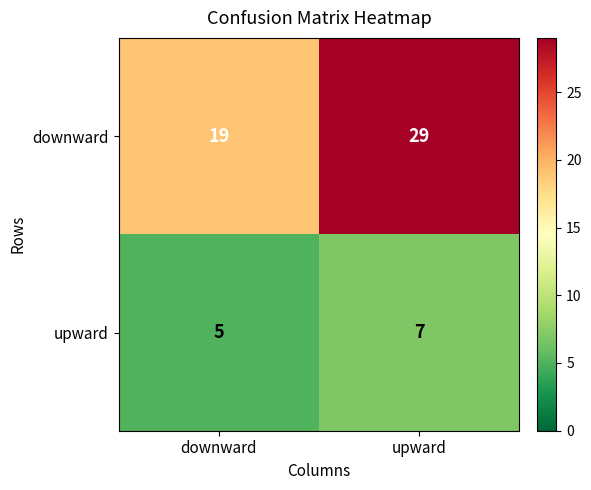

Which series changed the most between downward and upward?

downward